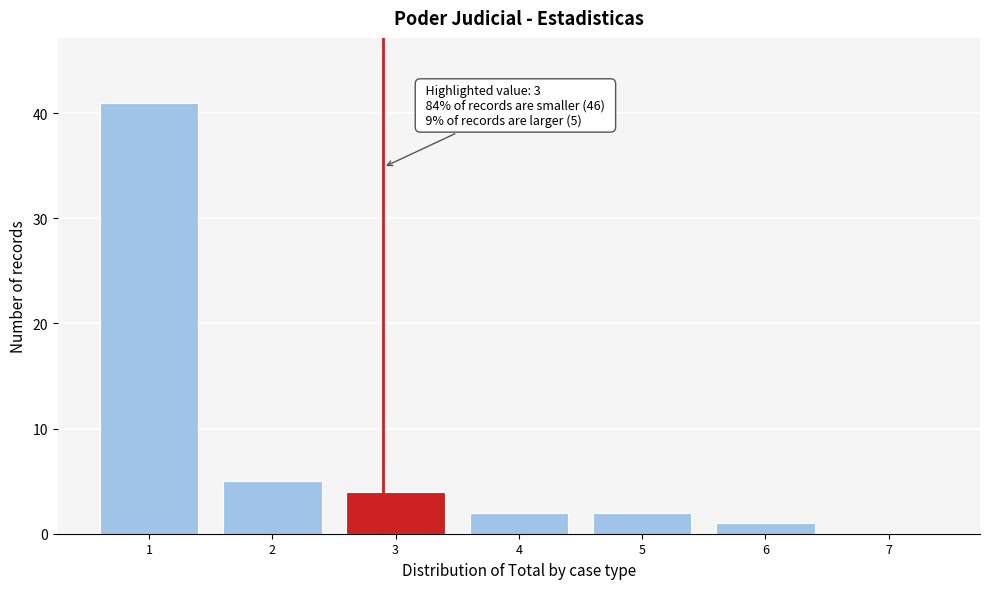

Reading left to right, list all the values displayed in this chart.

1=41	2=5	3=4	4=2	5=2	6=1	7=0